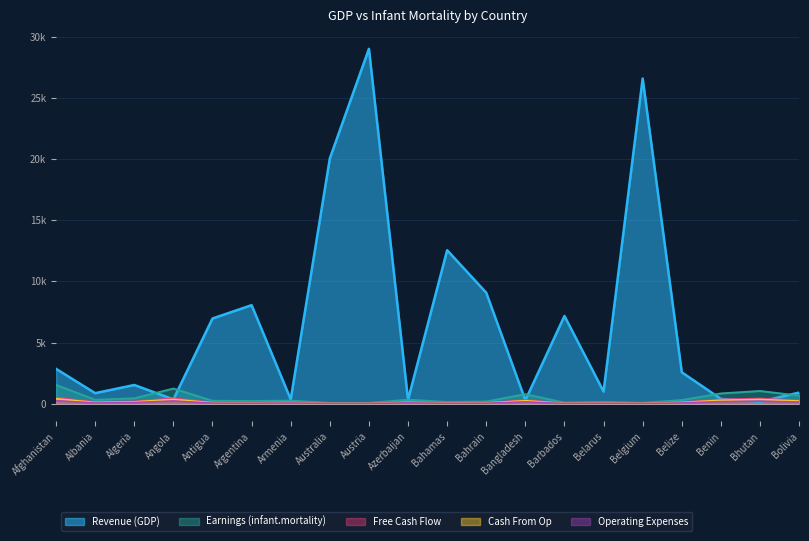

Reading left to right, transcribe all the data shown in this chart.

Revenue (GDP): Afghanistan=2848	Albania=863	Algeria=1531	Angola=355	Antigua=6966	Argentina=8055	Armenia=354	Australia=20046	Austria=29006	Azerbaijan=321	Bahamas=12545	Bahrain=9073	Bangladesh=280	Barbados=7173	Belarus=994	Belgium=26582	Belize=2569	Benin=391	Bhutan=166	Bolivia=909
Earnings (infant.mortality): Afghanistan=1540	Albania=320	Algeria=440	Angola=1240	Antigua=240	Argentina=220	Armenia=250	Australia=60	Austria=60	Azerbaijan=330	Bahamas=140	Bahrain=180	Bangladesh=780	Barbados=90	Belarus=150	Belgium=70	Belize=300	Benin=840	Bhutan=1040	Bolivia=660
Free Cash Flow: Afghanistan=500	Albania=140	Algeria=190	Angola=450	Antigua=100	Argentina=90	Armenia=110	Australia=25	Austria=25	Azerbaijan=140	Bahamas=60	Bahrain=75	Bangladesh=300	Barbados=35	Belarus=60	Belgium=30	Belize=125	Benin=350	Bhutan=425	Bolivia=275
Cash From Op: Afghanistan=400	Albania=100	Algeria=150	Angola=350	Antigua=80	Argentina=70	Armenia=90	Australia=20	Austria=20	Azerbaijan=110	Bahamas=50	Bahrain=60	Bangladesh=240	Barbados=30	Belarus=50	Belgium=25	Belize=100	Benin=280	Bhutan=340	Bolivia=220
Operating Expenses: Afghanistan=250	Albania=60	Algeria=100	Angola=225	Antigua=50	Argentina=45	Armenia=60	Australia=15	Austria=15	Azerbaijan=70	Bahamas=35	Bahrain=40	Bangladesh=150	Barbados=20	Belarus=35	Belgium=15	Belize=65	Benin=175	Bhutan=210	Bolivia=140